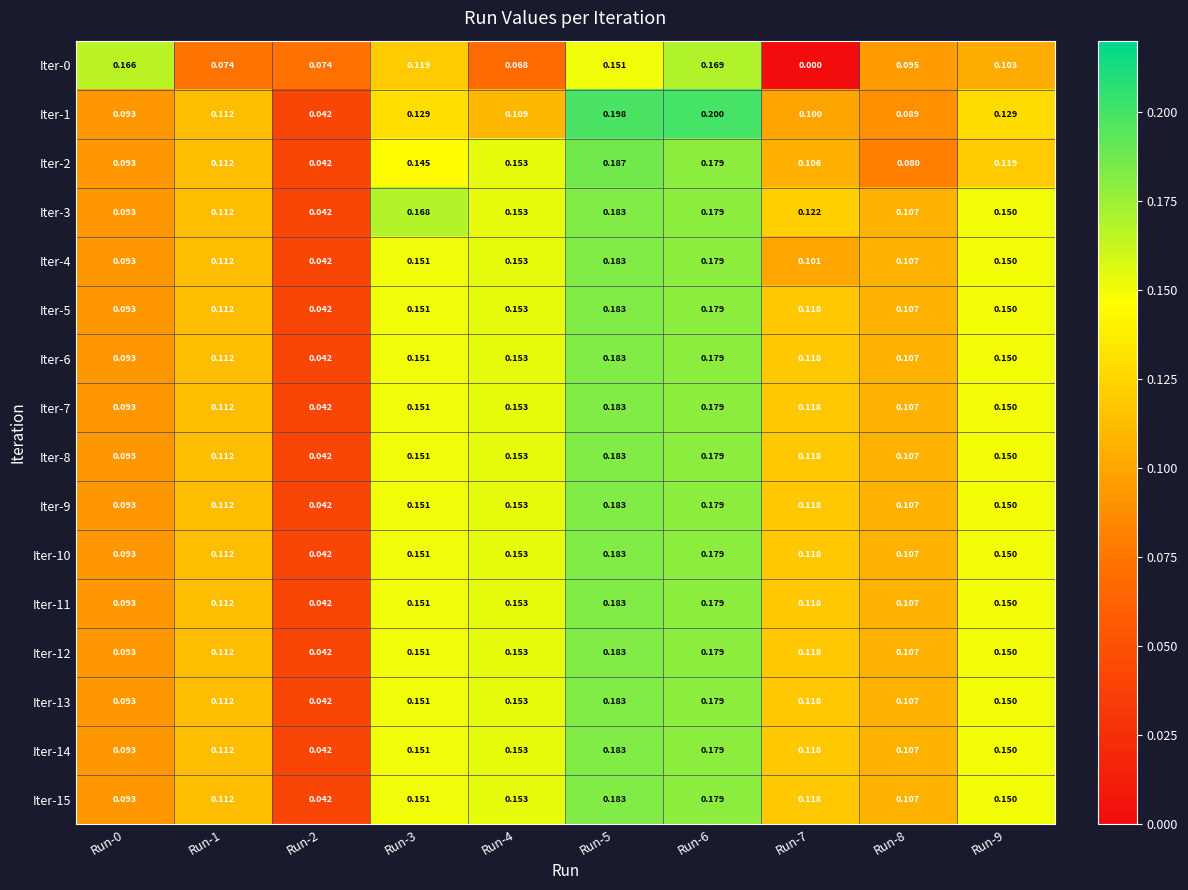

Is the value of Iter-4 at Run-2 greater than the value of Iter-3 at Run-6?

No